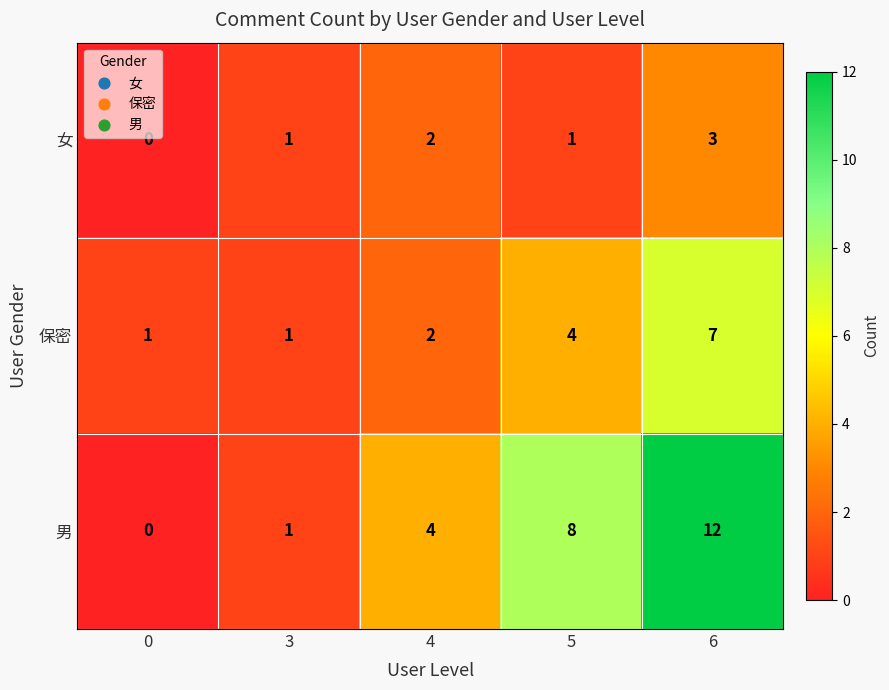

At which category is the sum across all series the highest?

6